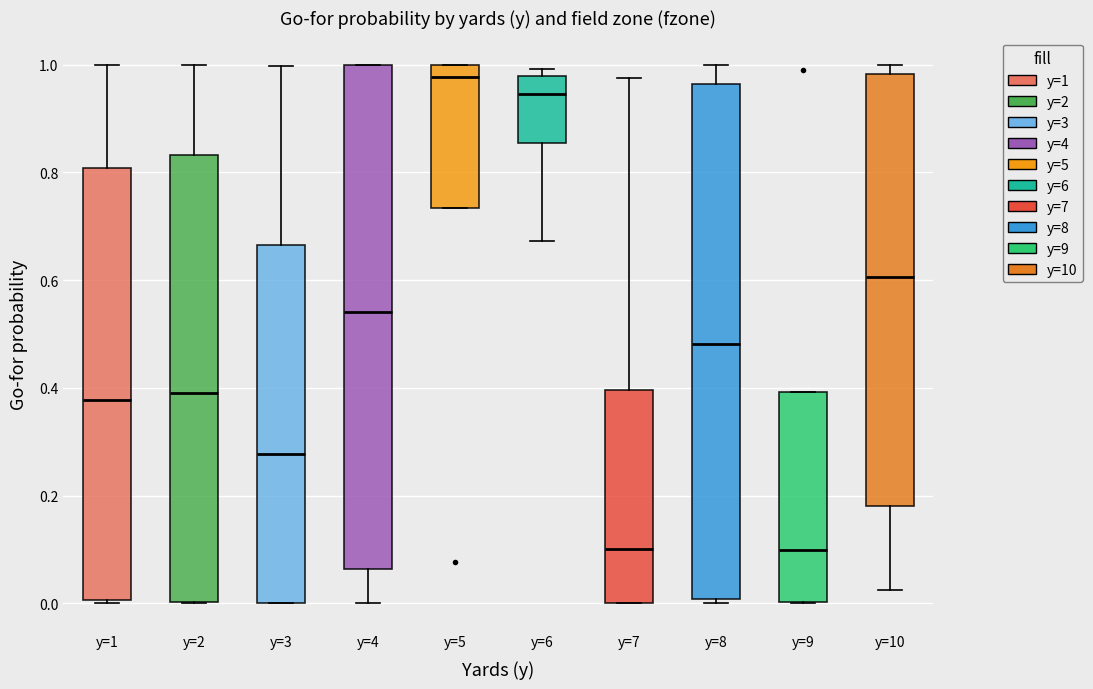

Where is the lower edge of the box for y=7 on the y-axis? The values are not printed on the chart, so give them approximately, as read against the axis.

0.00